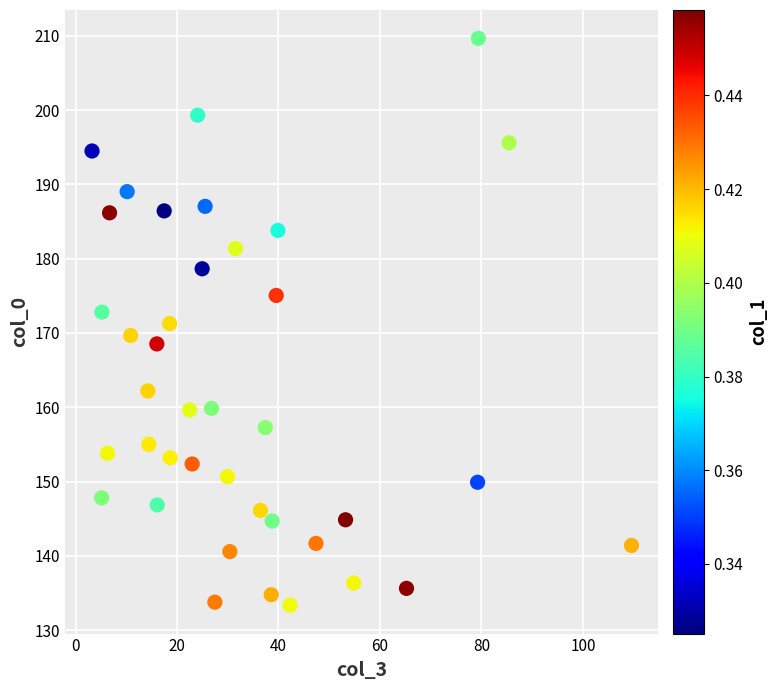

What is the range of X values (max minus min)?

106.3